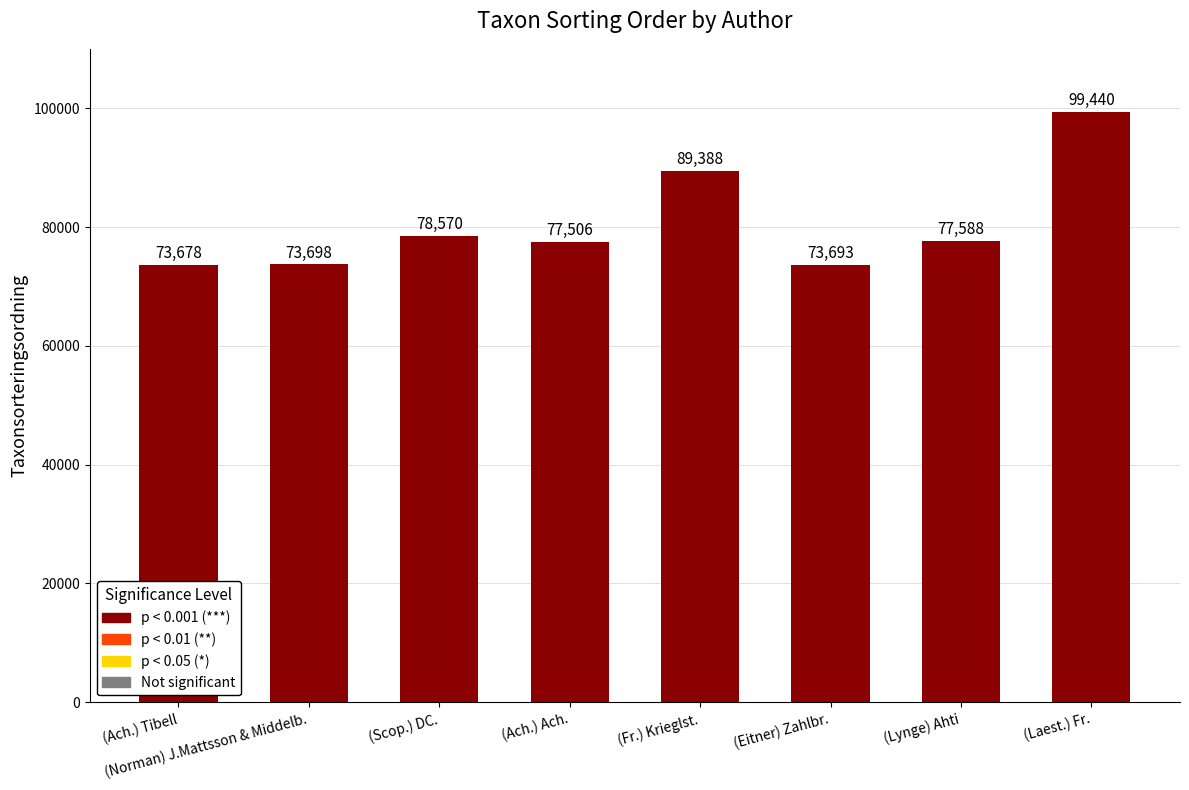

At which category does the chart reach its peak across all series?

(Laest.) Fr.